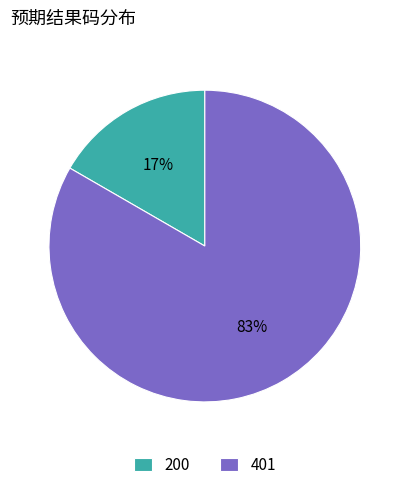

What is the ratio of the value at 200 to the value at 401?

0.2